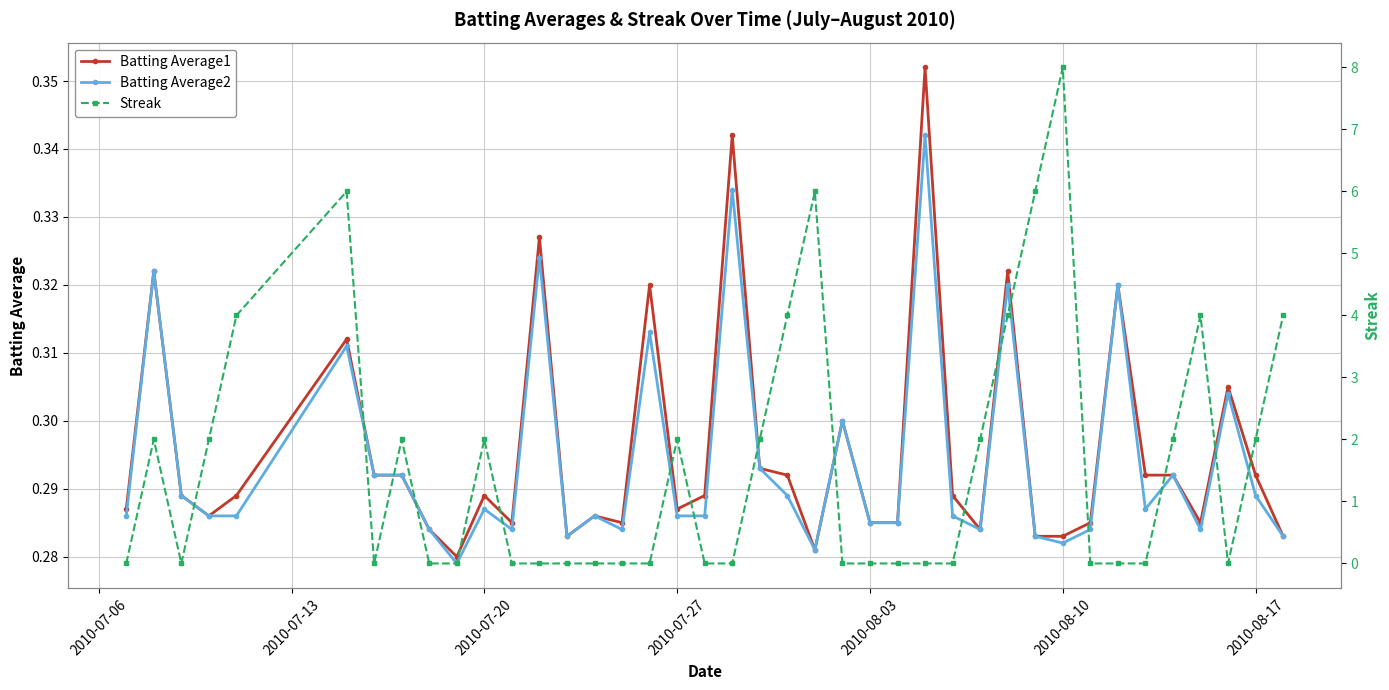

Count the Batting Average1 values in the range 0 to 1.

40